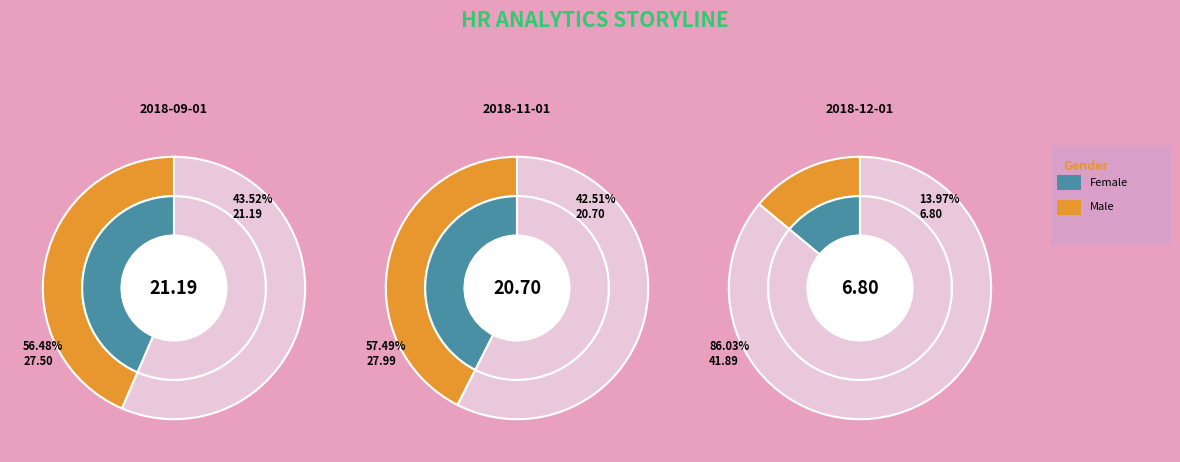

Which has a higher value, 2018-12-01 or 2018-09-01?

2018-09-01